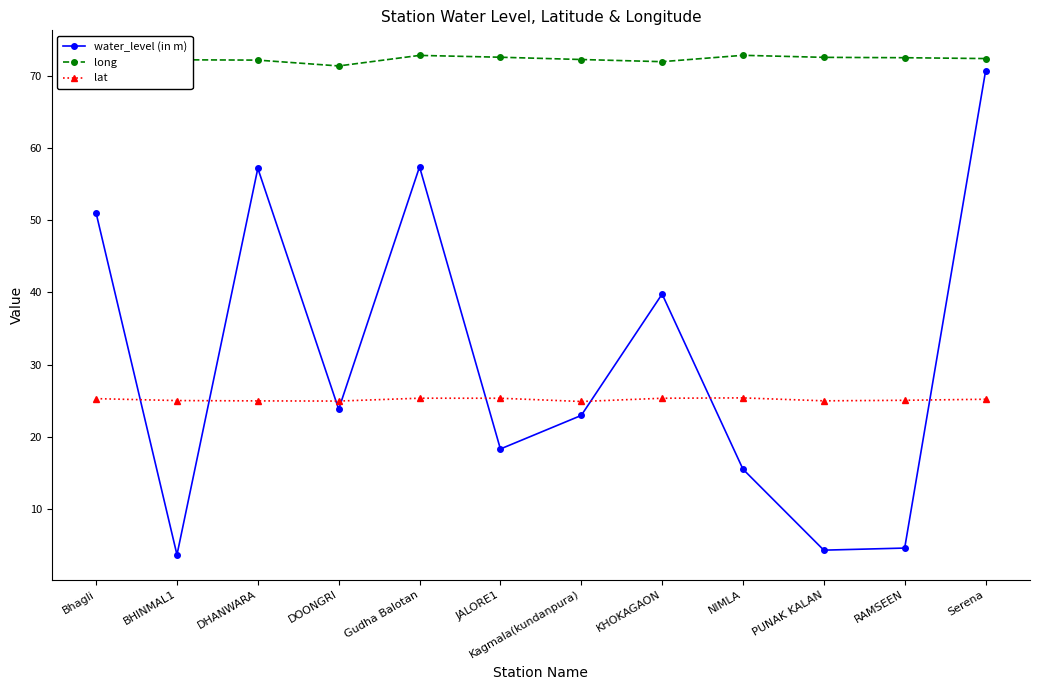

How many categories are shown in the chart?

12